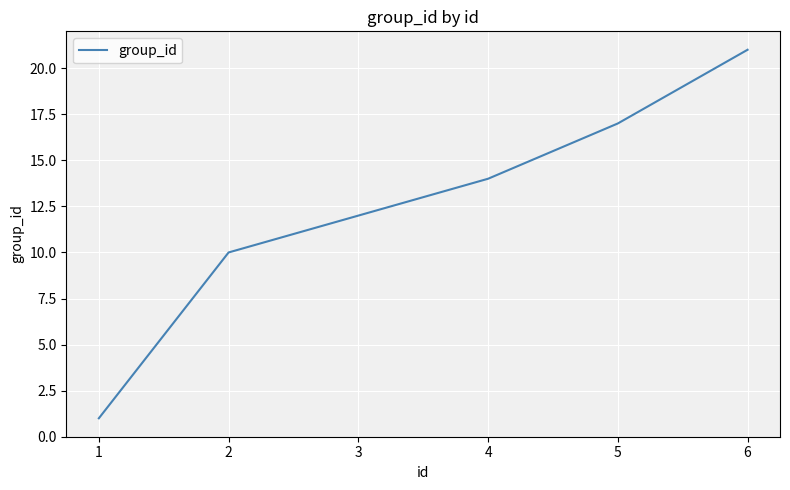

How many values are between 10 and 17?

4